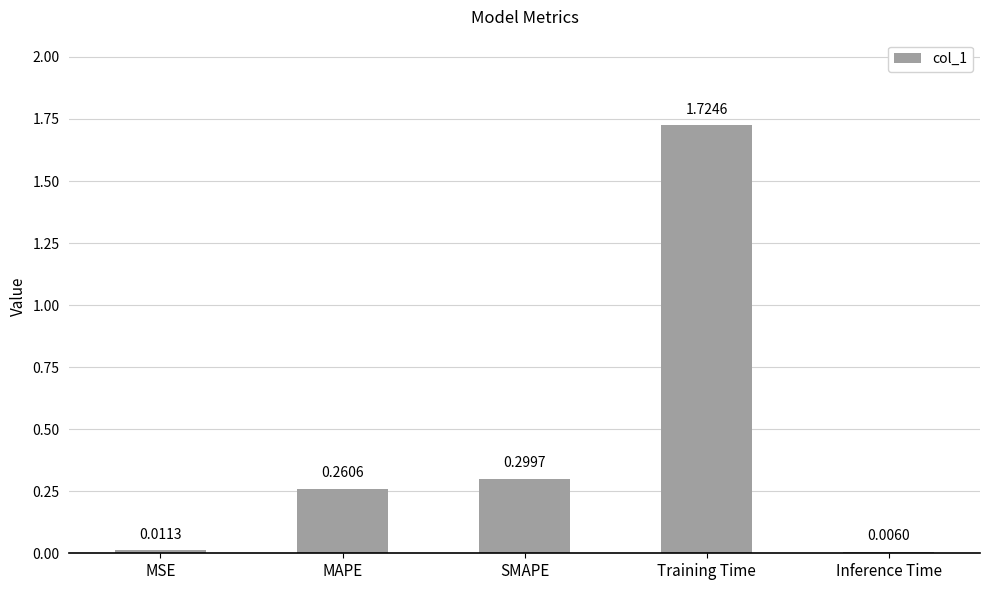

Which has a higher value, MSE or SMAPE?

SMAPE